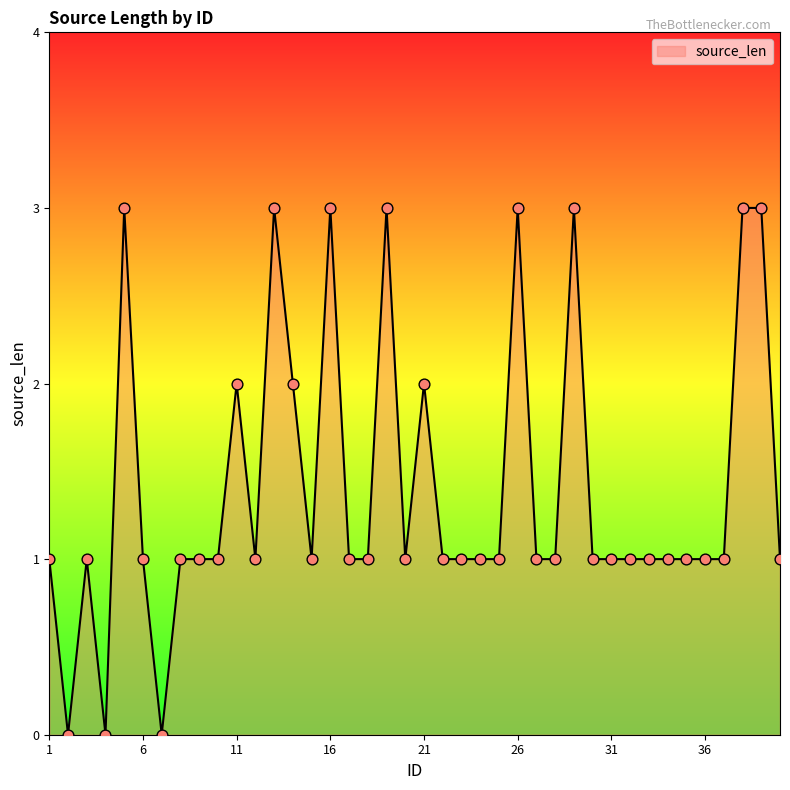

What is the difference between the maximum and minimum values?

3